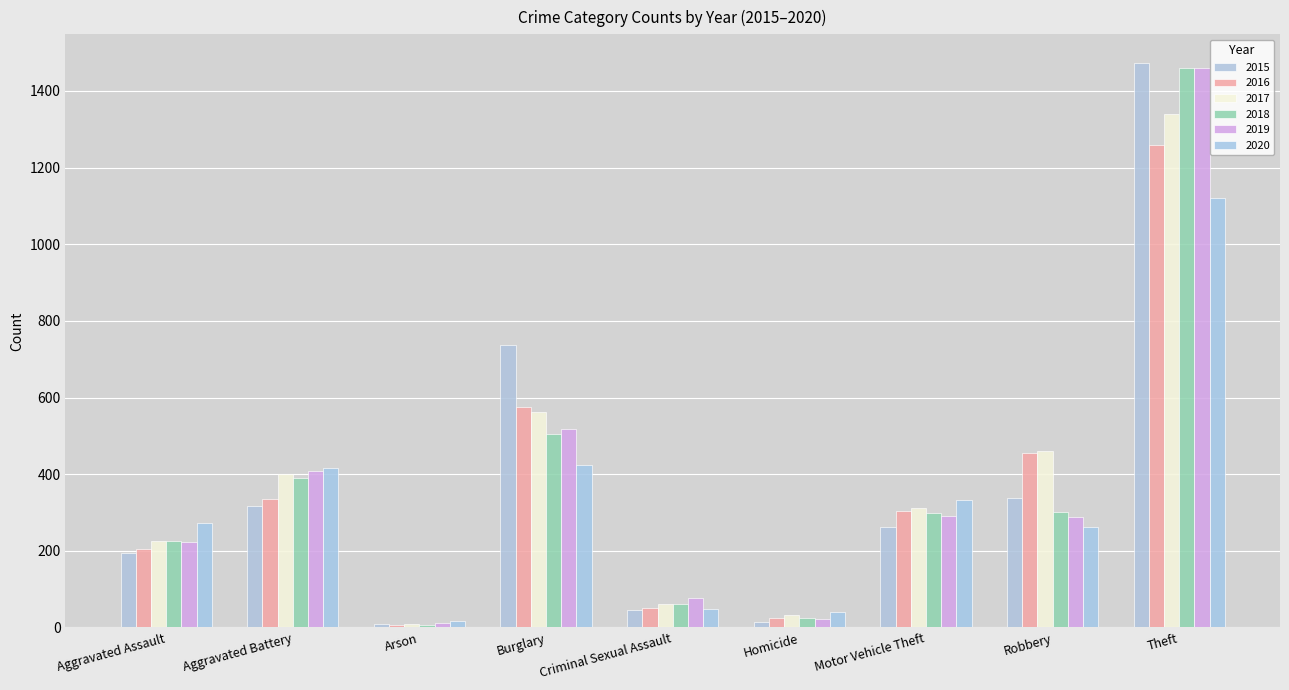

Does the chart contain any negative values?

No